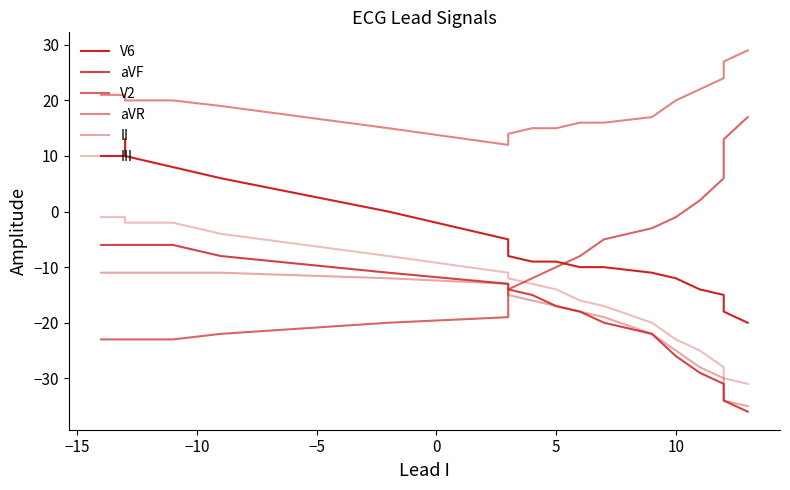

True or false: II and III intersect in this chart.

False